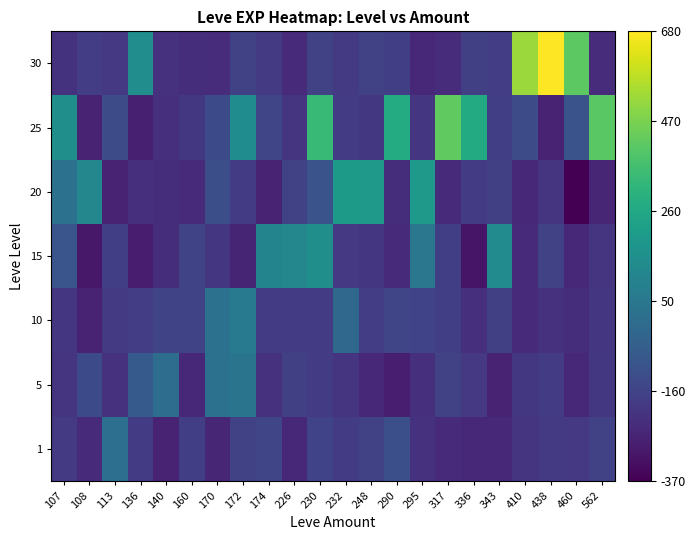

How many distinct data groups are displayed?

7